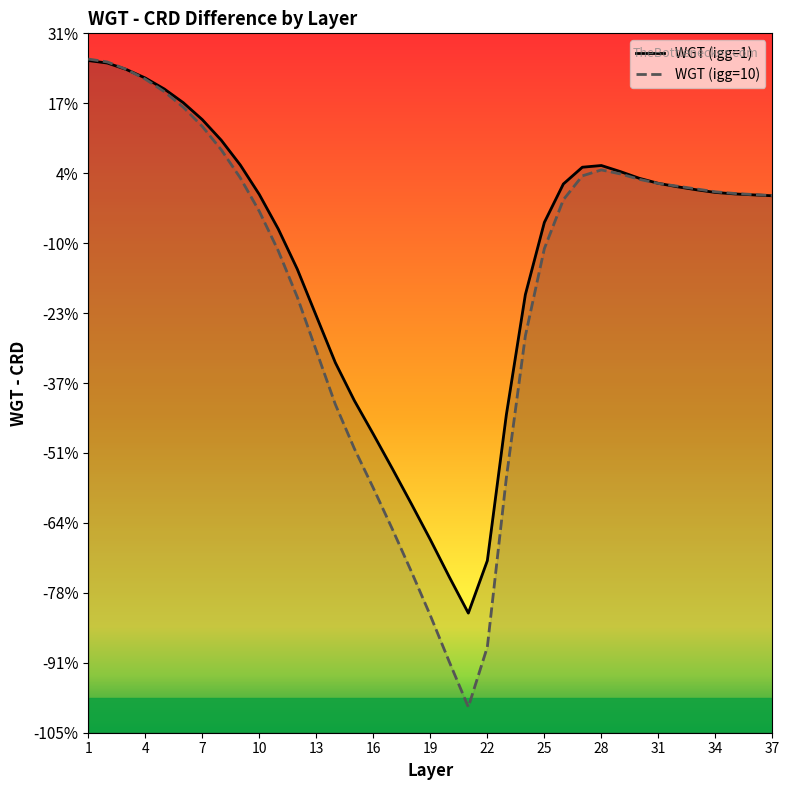

True or false: WGT (igg=1) has a value of 1.2 at 26.

False